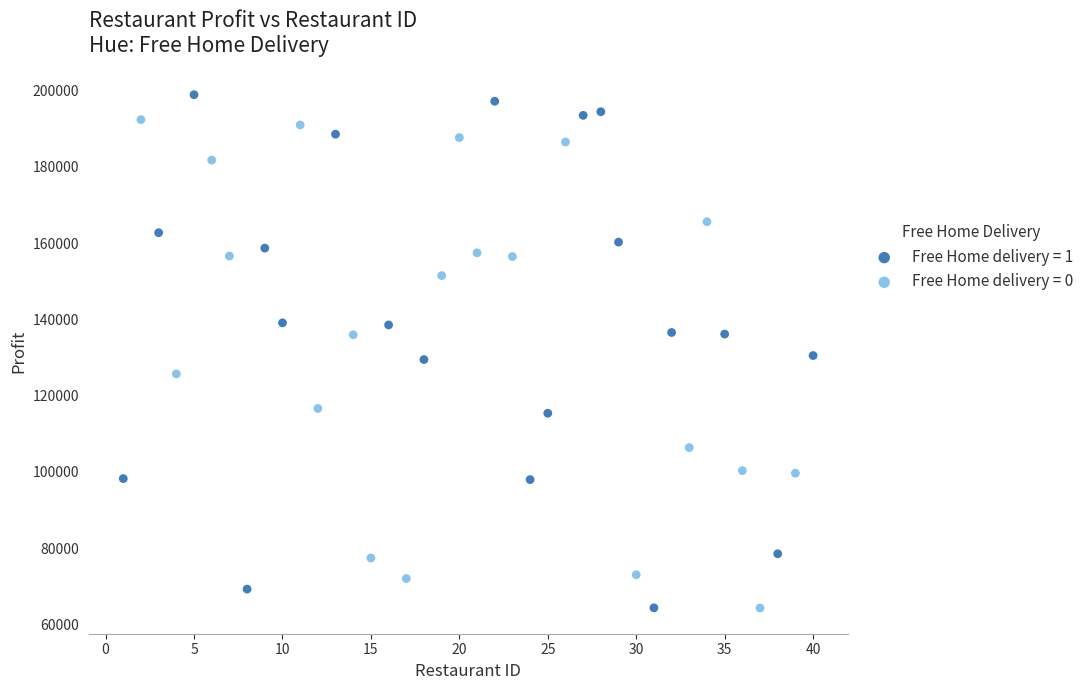

Which series contains the highest Y value?

Free Home delivery = 1